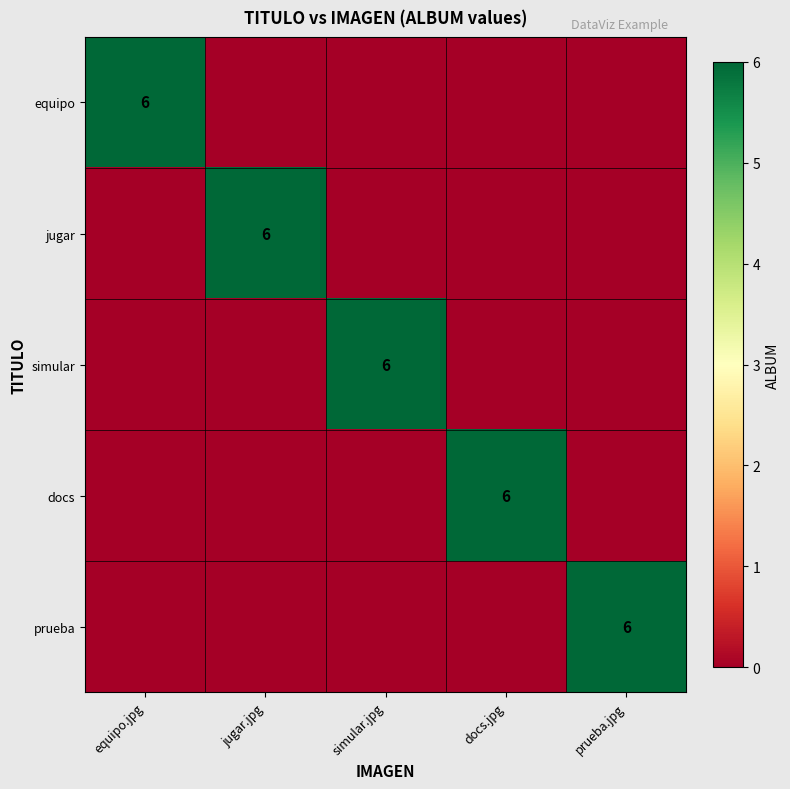

True or false: docs has a value of 0 at equipo.jpg.

True